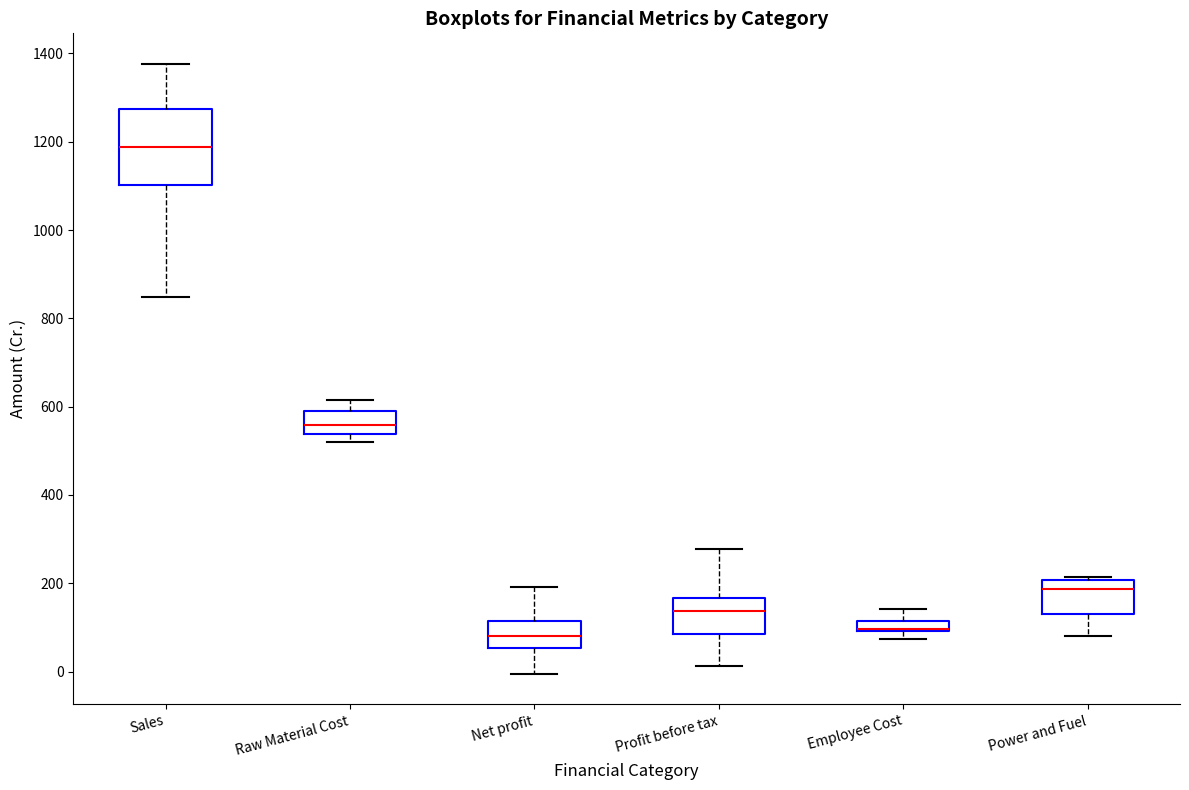

Which box is the tallest, from its lower edge to its upper edge?

Sales